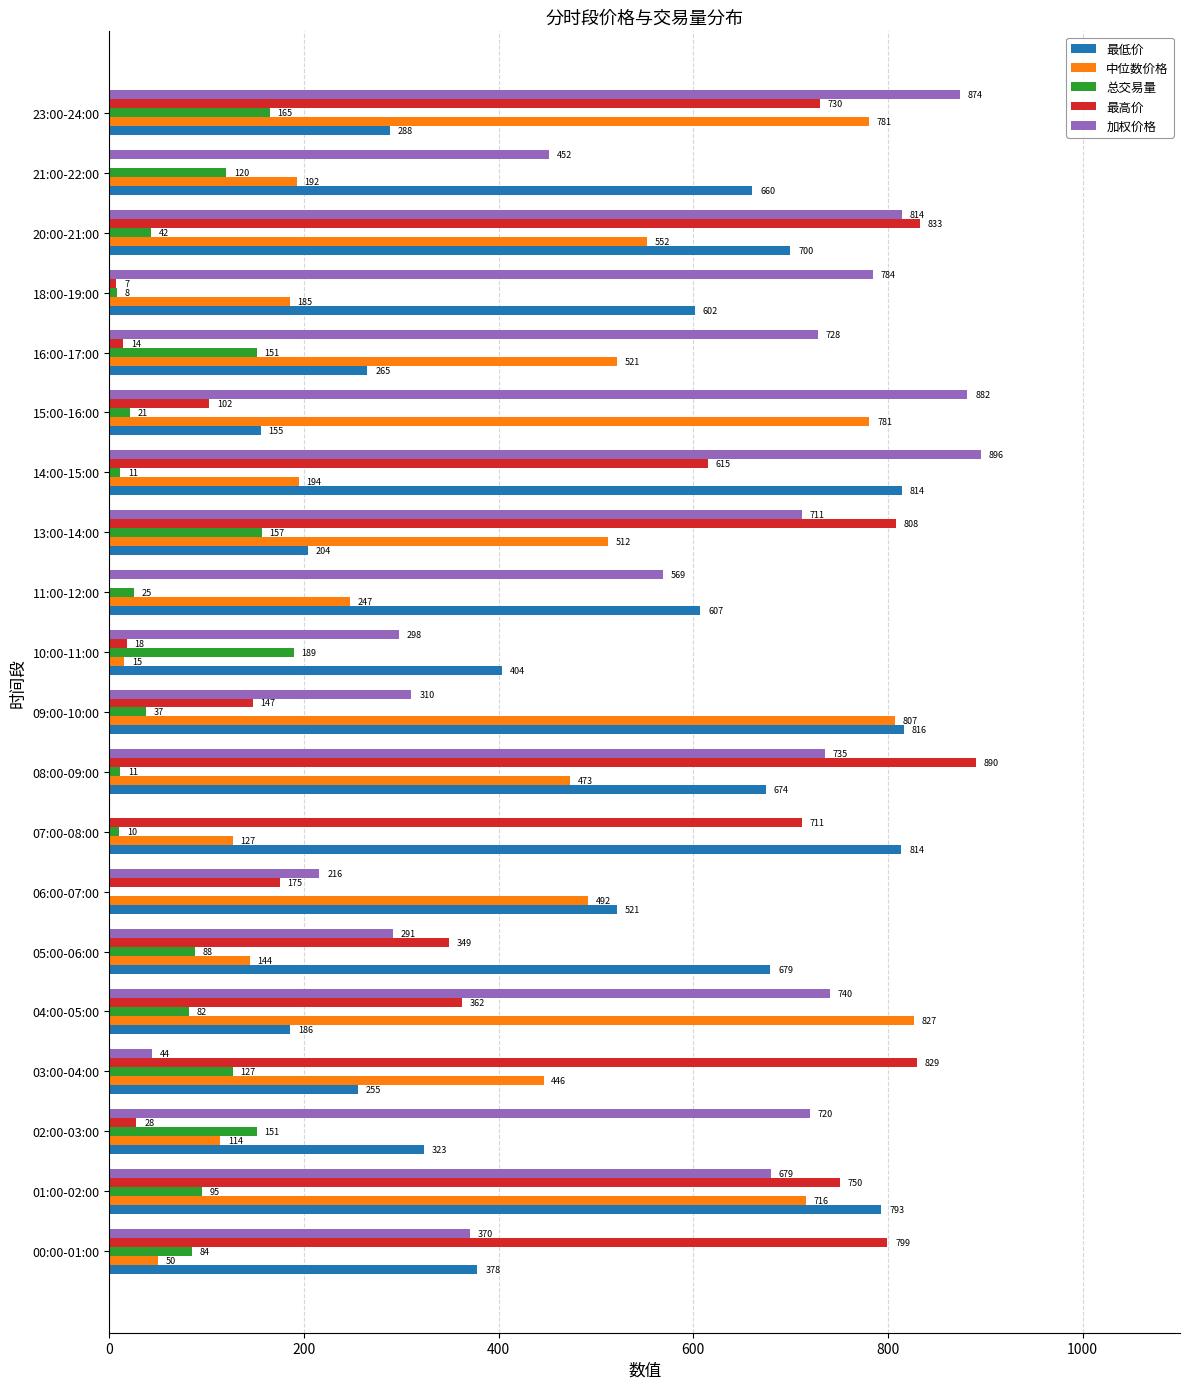

The value of 中位数价格 at 15:00-16:00 is 780.8. True or false?

True